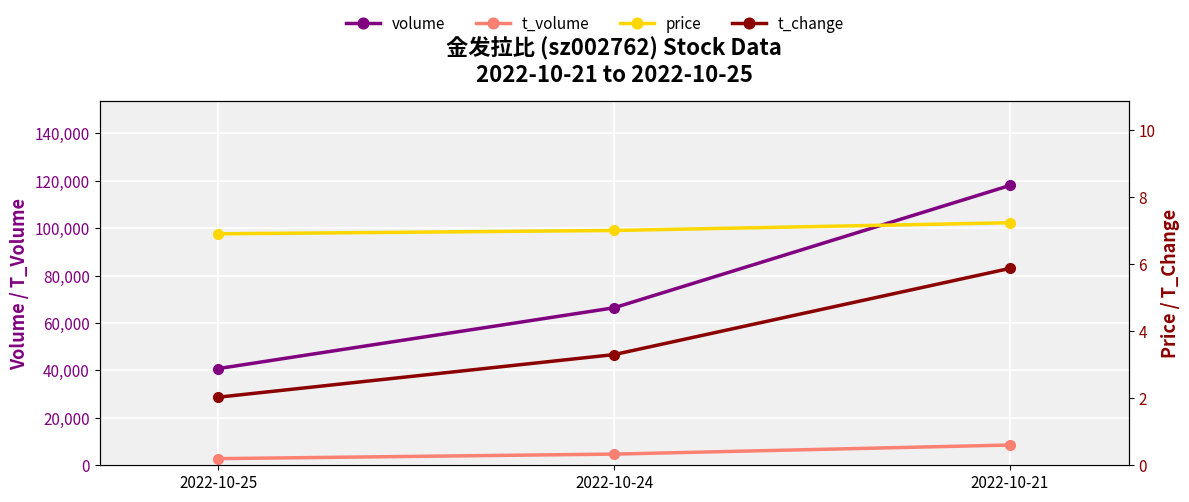

What are all the series names shown in the legend?

volume, t_volume, price, t_change